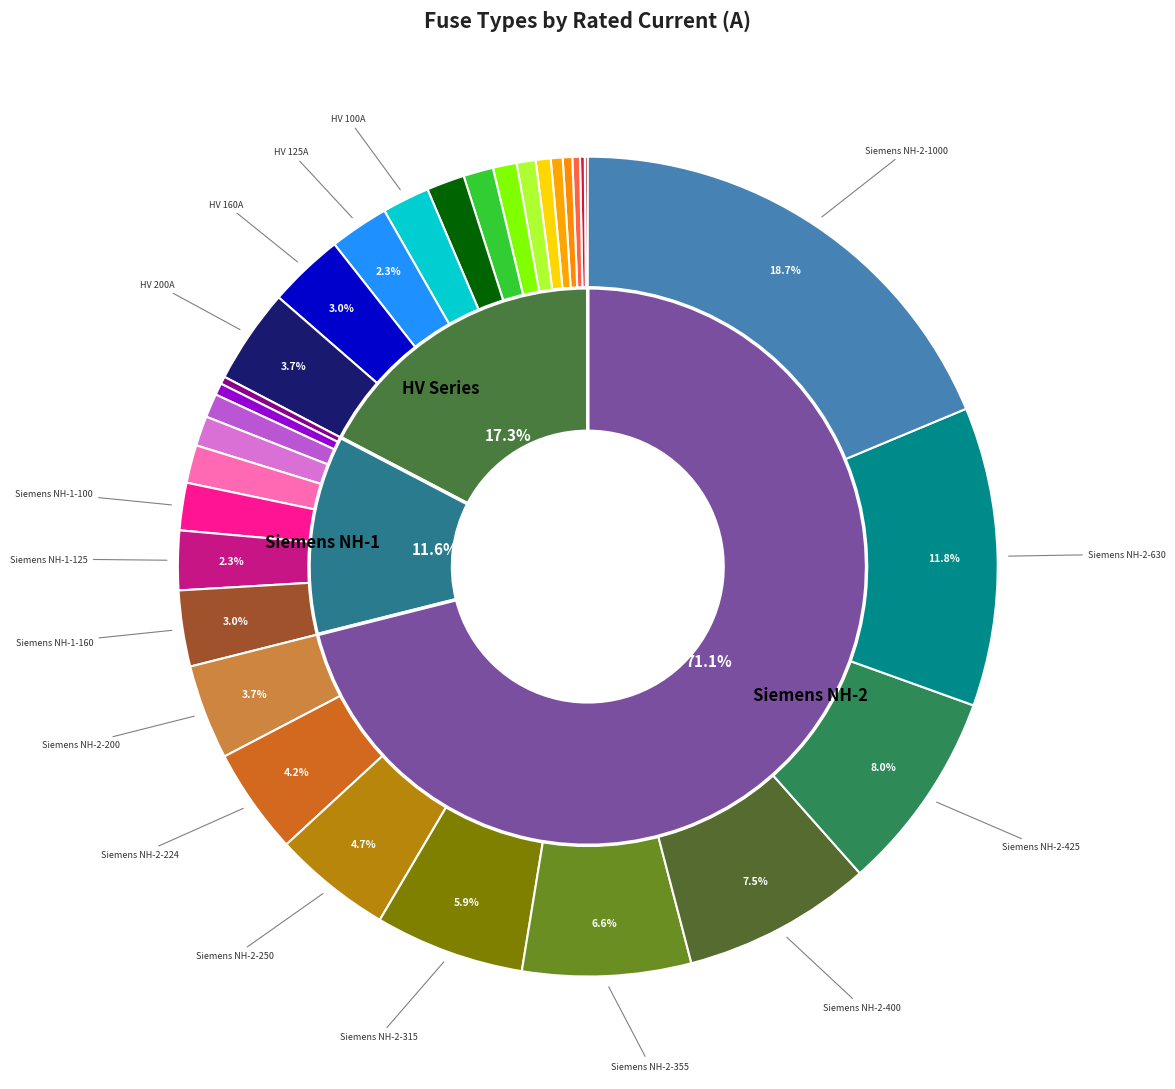

The Siemens NH-2-400 slice represents 7% of the pie. True or false?

True